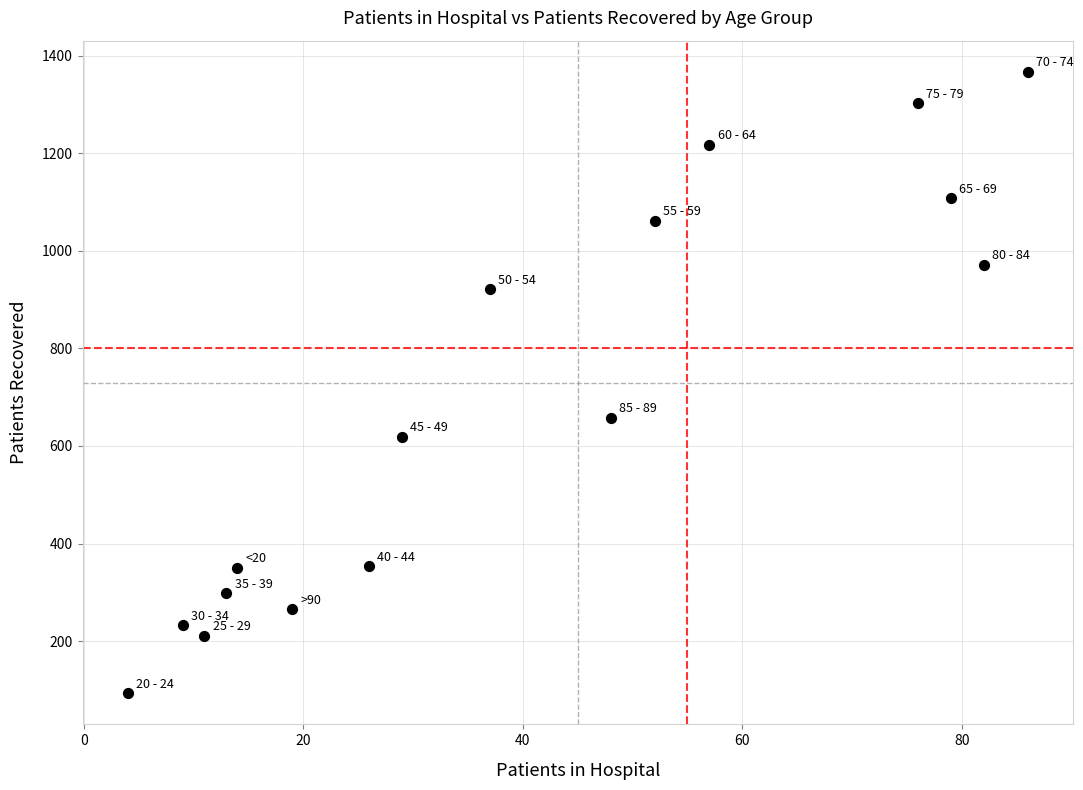

What is the range of Y values (max minus min)?

1274